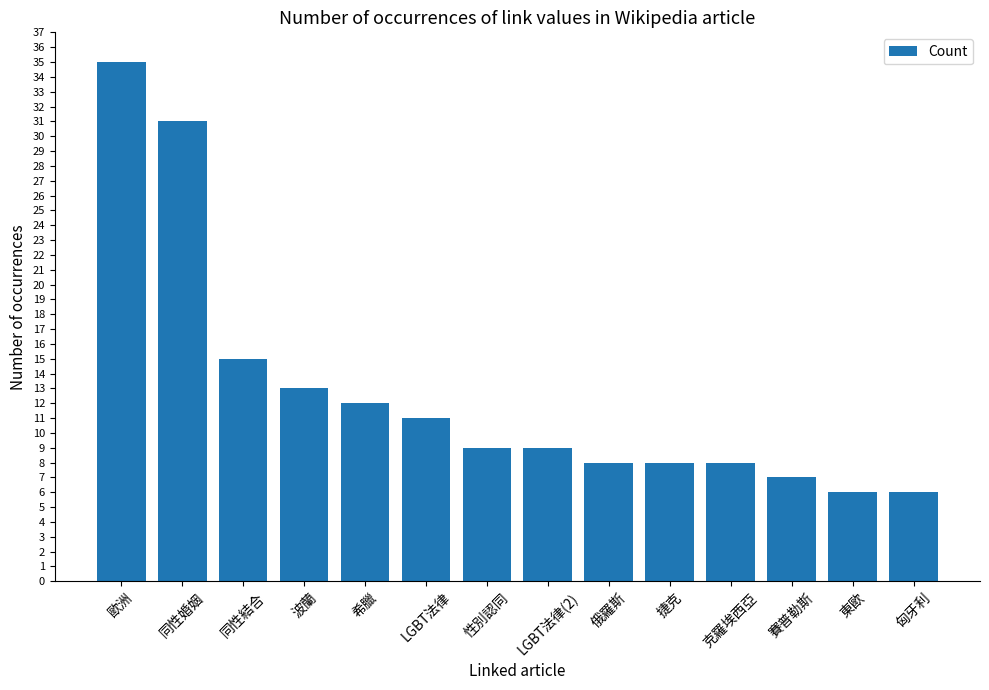

What is the label of the 3rd bar from the right?

賽普勒斯